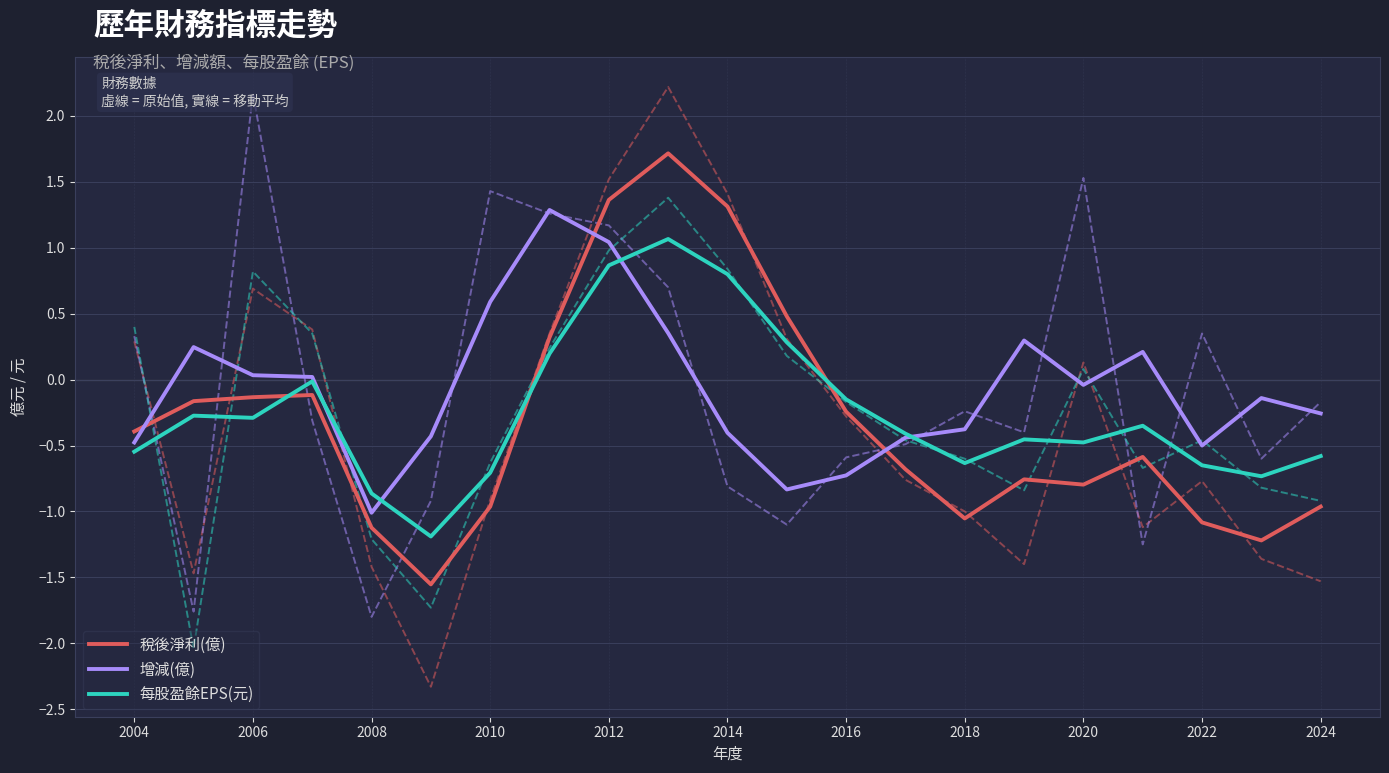

True or false: 稅後淨利(億) and 每股盈餘EPS(元) intersect in this chart.

True